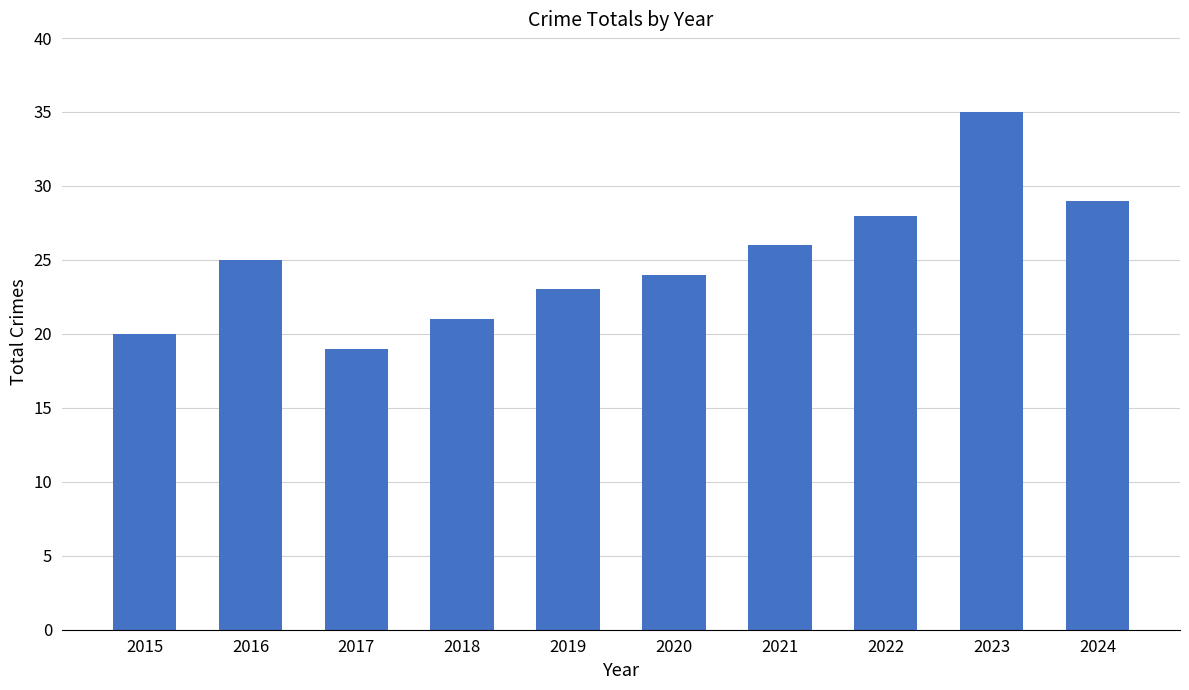

Which has a higher value, 2018 or 2023?

2023